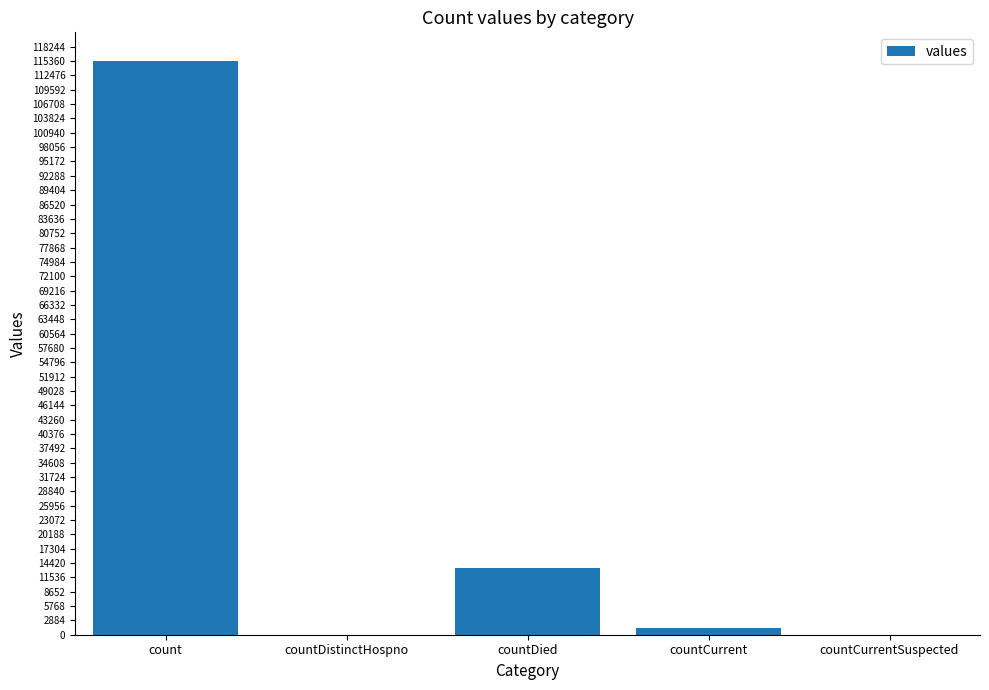

The value at countCurrent is 1383. True or false?

True